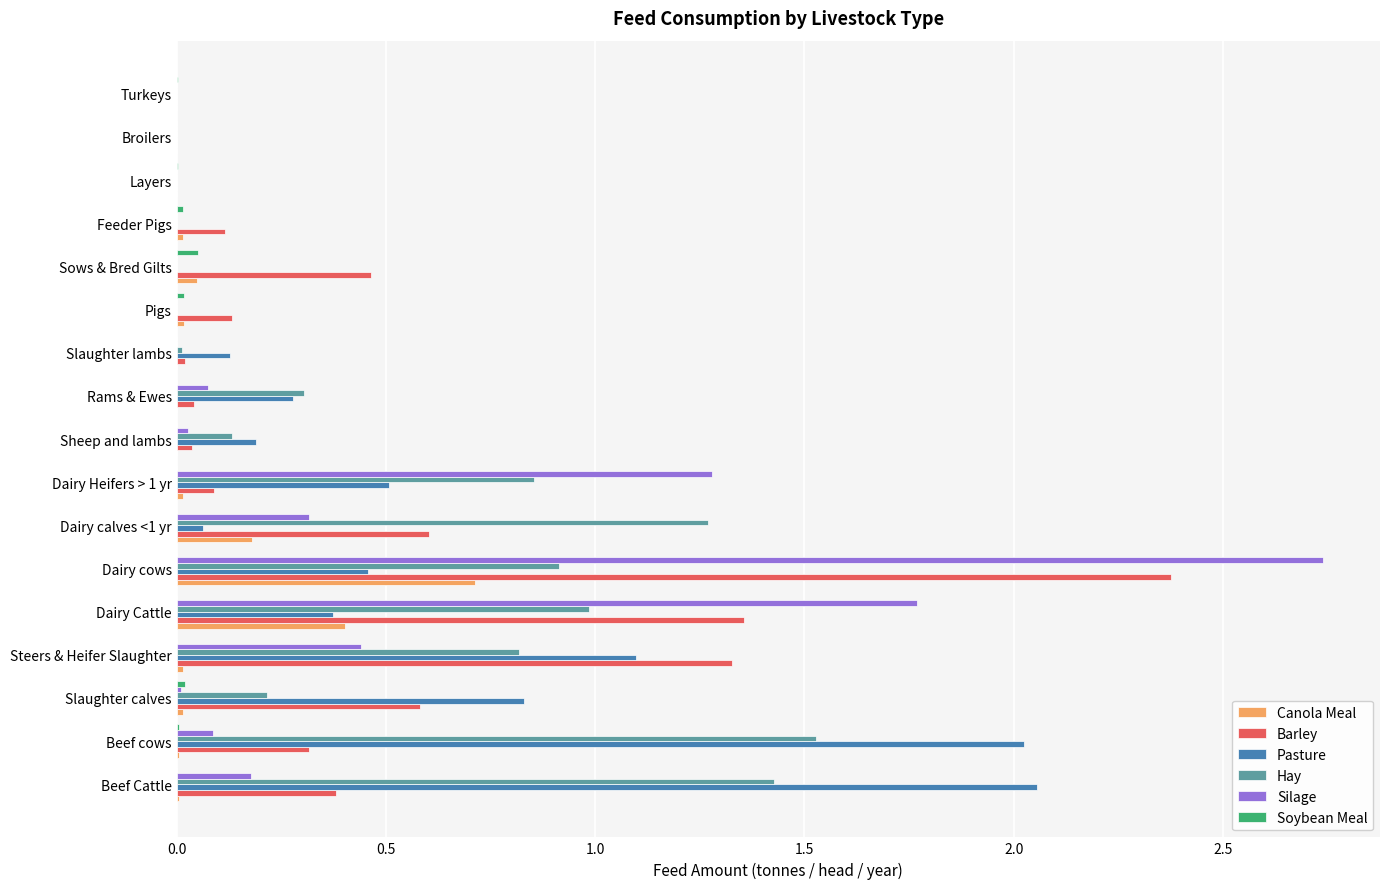

Which series has the largest total across all categories?

Hay